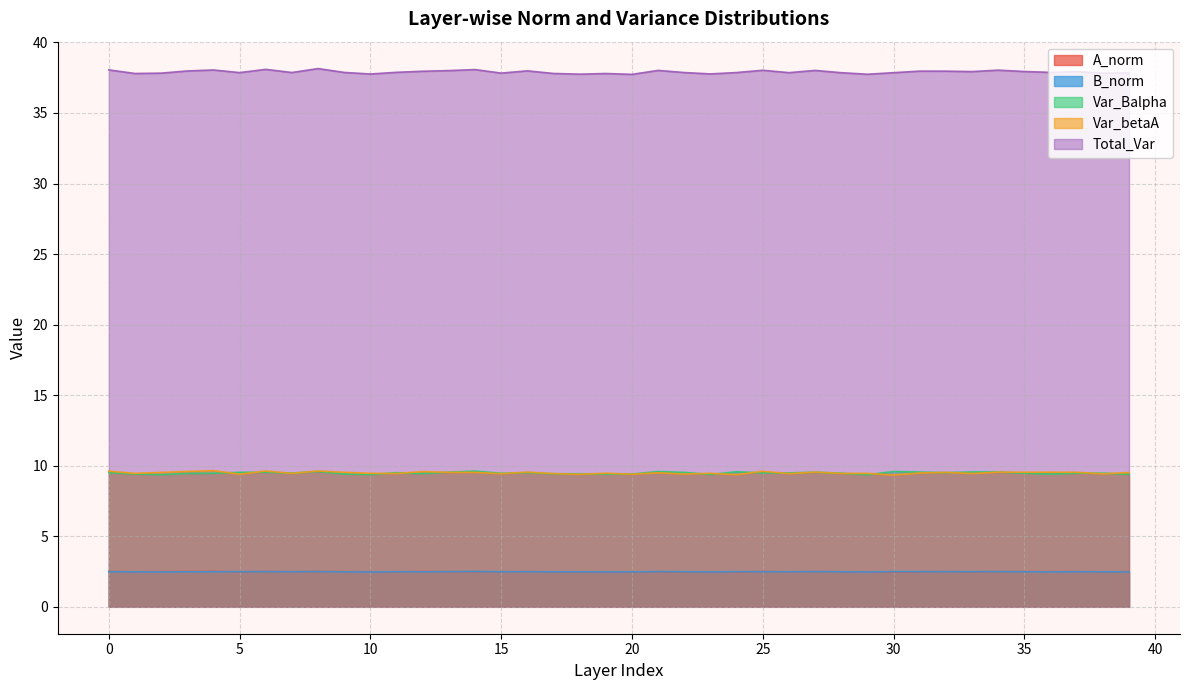

The value of Total_Var at 10 is 37.8. True or false?

True